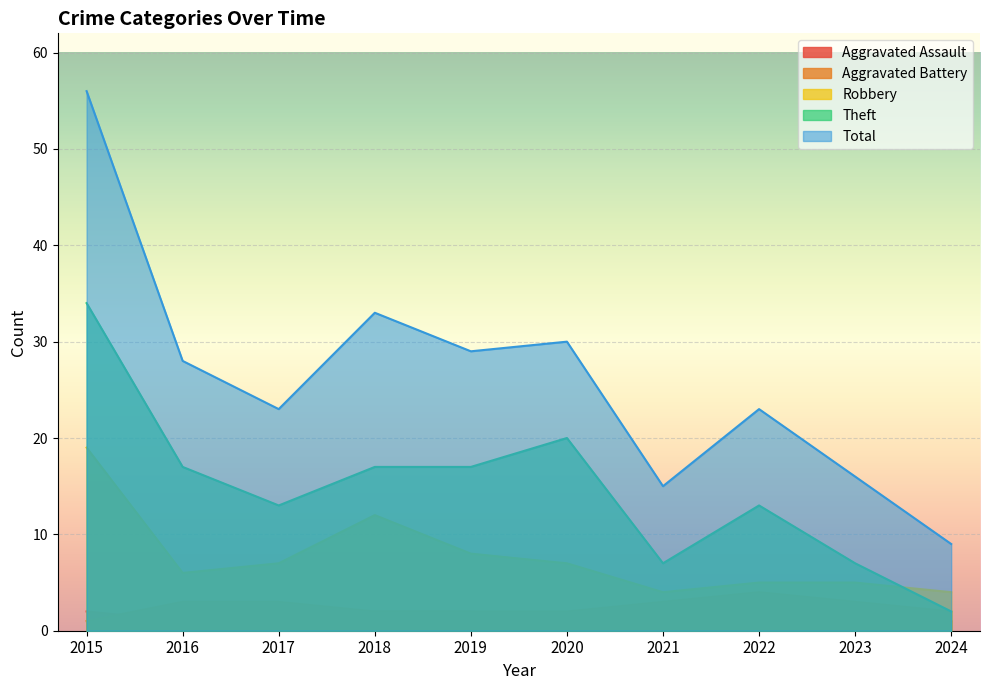

Reading left to right, what are all the values shown in this chart?

Aggravated Assault: 2015=2	2016=1	2017=0	2018=2	2019=2	2020=1	2021=1	2022=1	2023=1	2024=1
Aggravated Battery: 2015=1	2016=3	2017=3	2018=2	2019=2	2020=2	2021=3	2022=4	2023=3	2024=2
Robbery: 2015=19	2016=6	2017=7	2018=12	2019=8	2020=7	2021=4	2022=5	2023=5	2024=4
Theft: 2015=34	2016=17	2017=13	2018=17	2019=17	2020=20	2021=7	2022=13	2023=7	2024=2
Total: 2015=56	2016=28	2017=23	2018=33	2019=29	2020=30	2021=15	2022=23	2023=16	2024=9